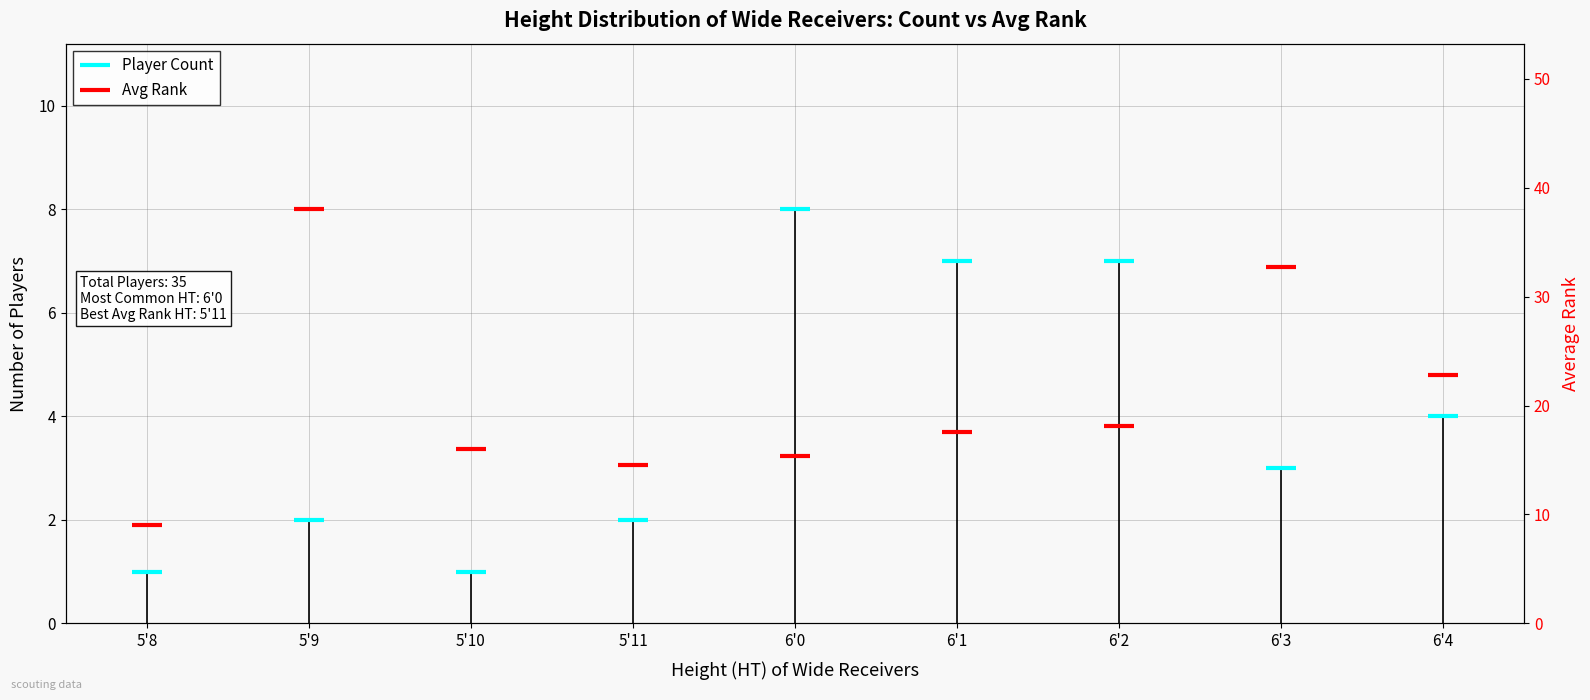

How many data points in Avg Rank are less than 17?

4